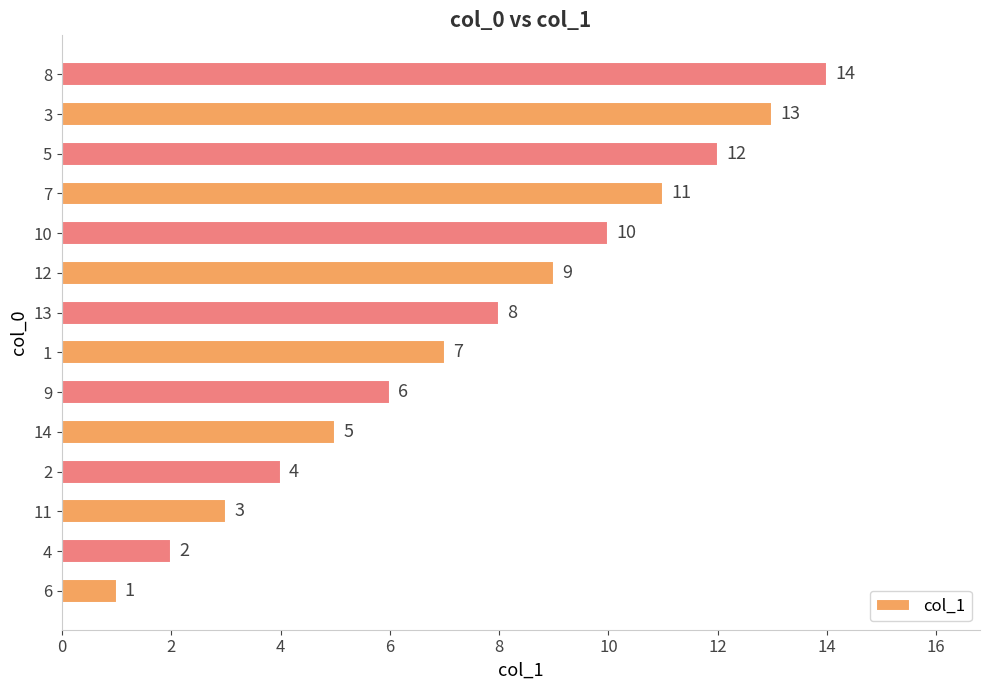

Is it true that the value at 1 is 12?

False